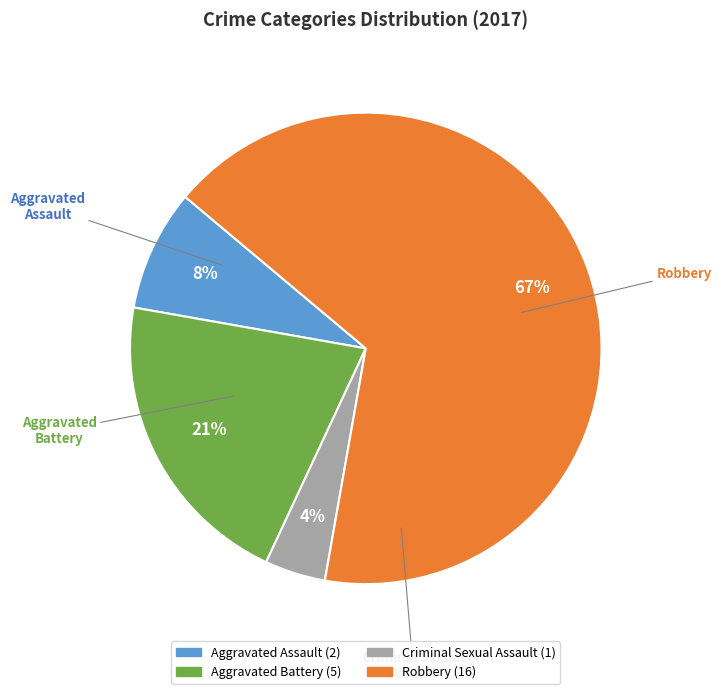

Count the number of slices in the pie.

4